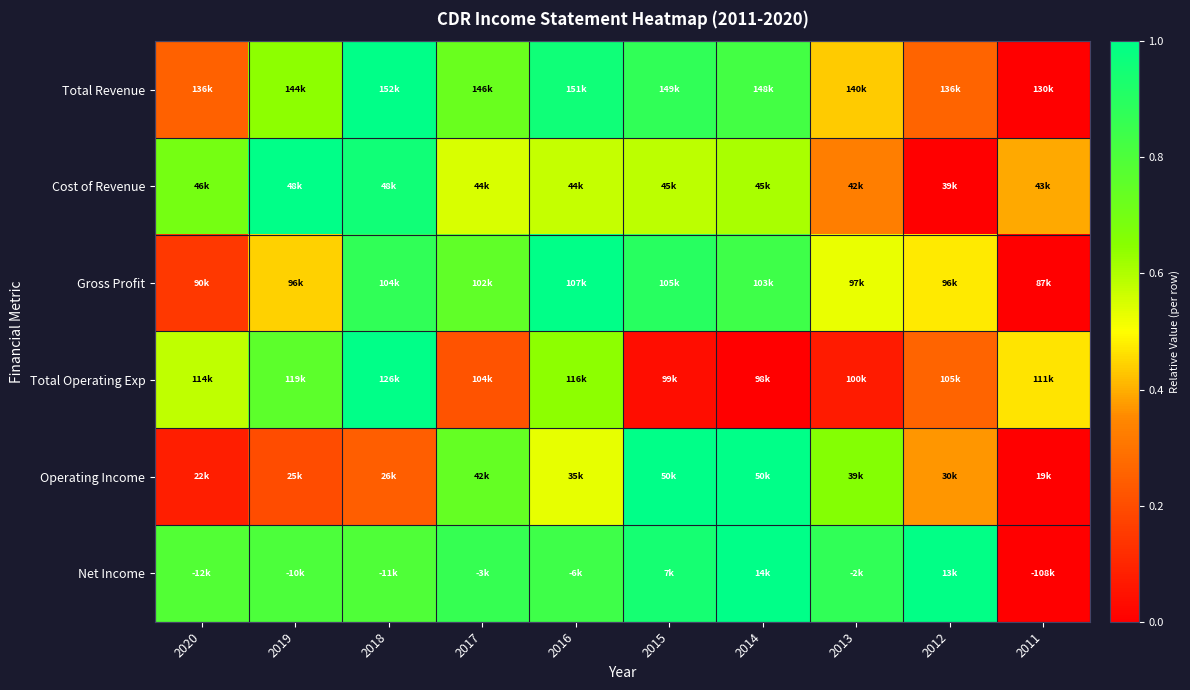

At 2017, list the series in order from smallest to largest.

Total Operating Exp, Cost of Revenue, Total Revenue, Operating Income, Gross Profit, Net Income